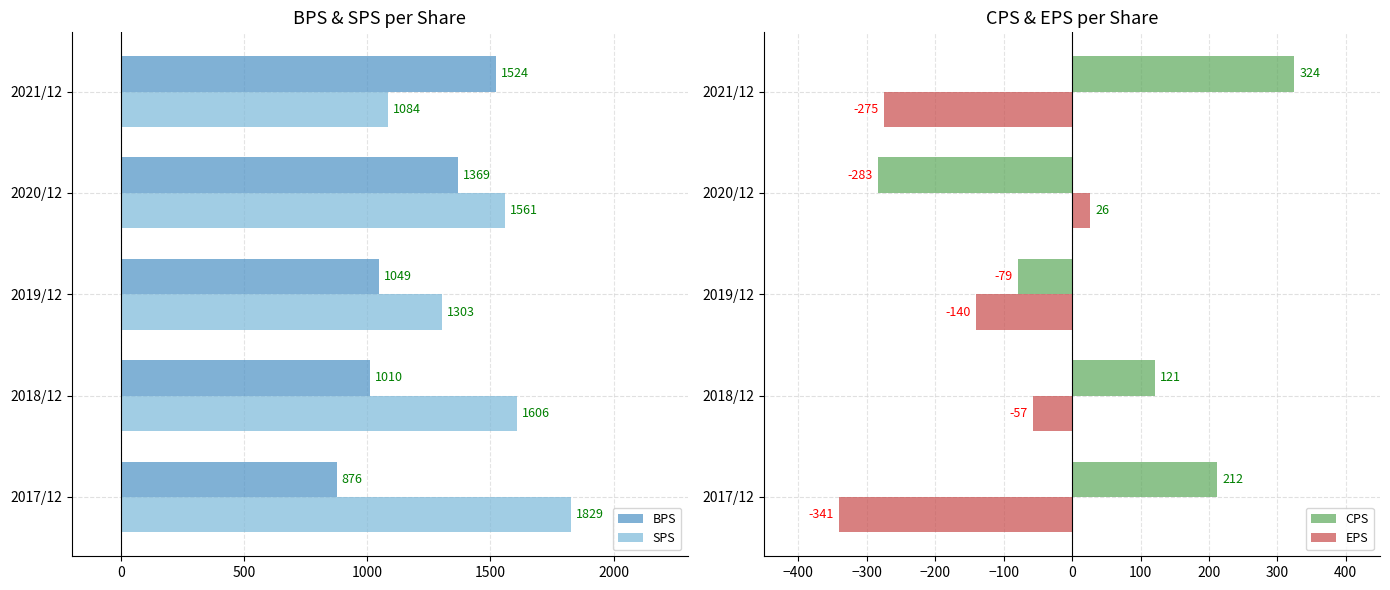

Are the bars horizontal?

Yes